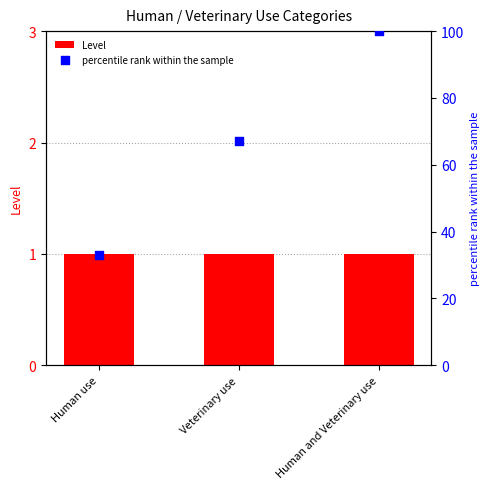

Which series has the largest total across all categories?

percentile rank within the sample